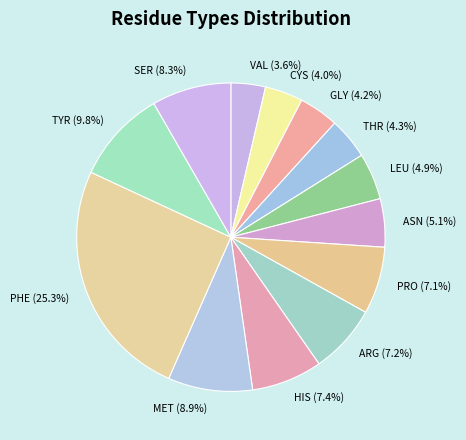

How many segments does this pie chart have?

13